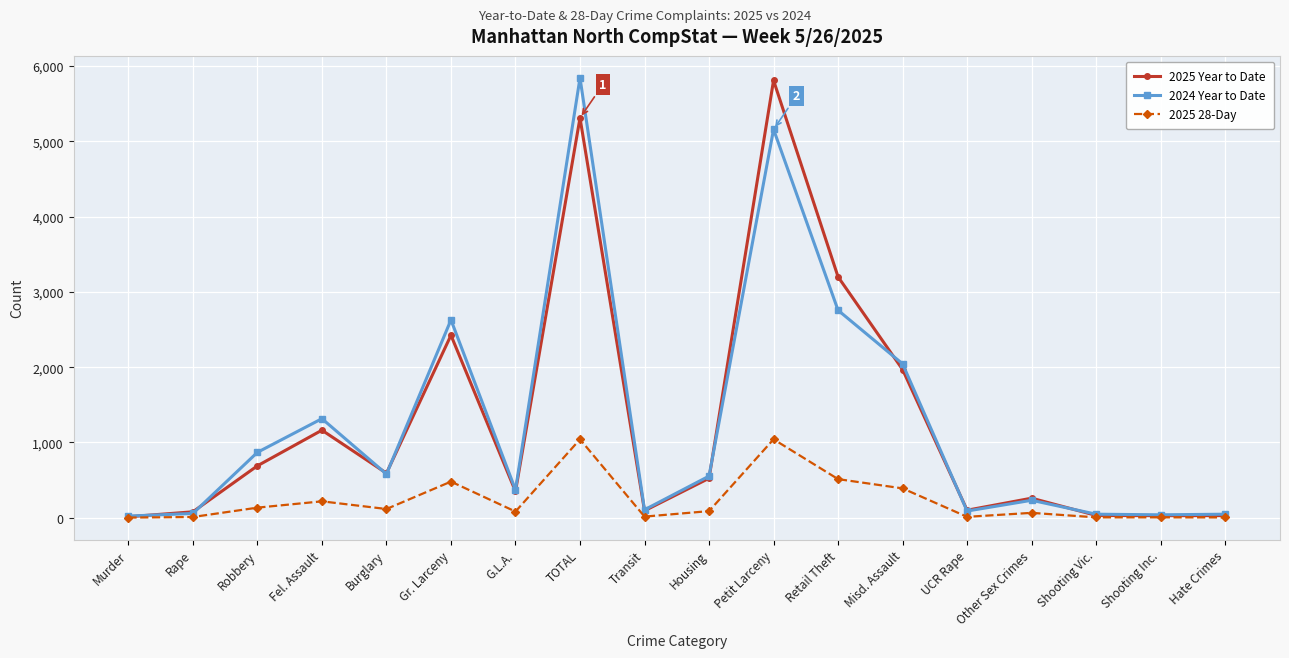

Where is 2025 Year to Date nearest to the value 2911?

Retail Theft